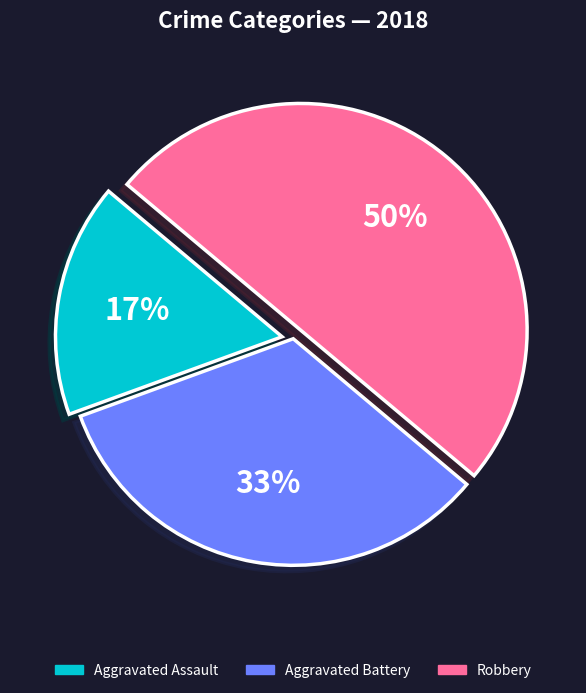

To the nearest percent, what portion does Robbery represent?

50%